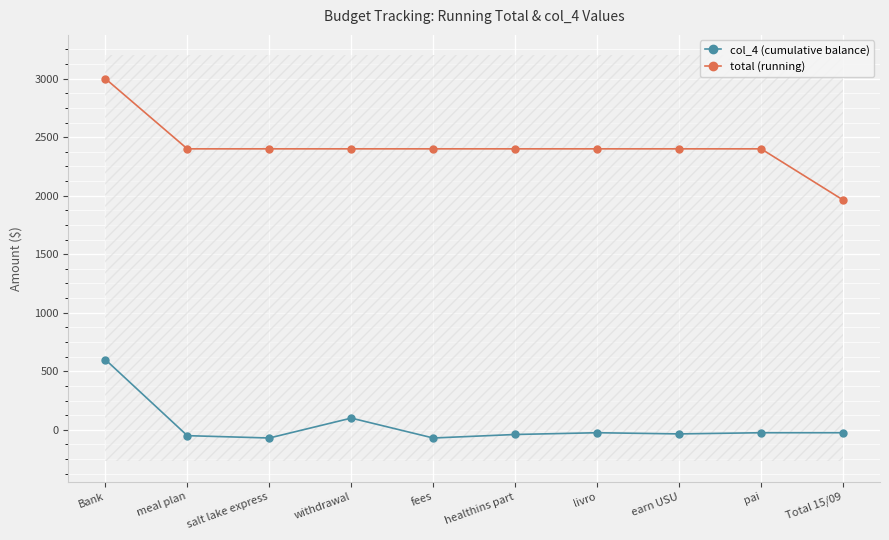

What is the difference between the maximum and minimum values in the total (running) series?

1037